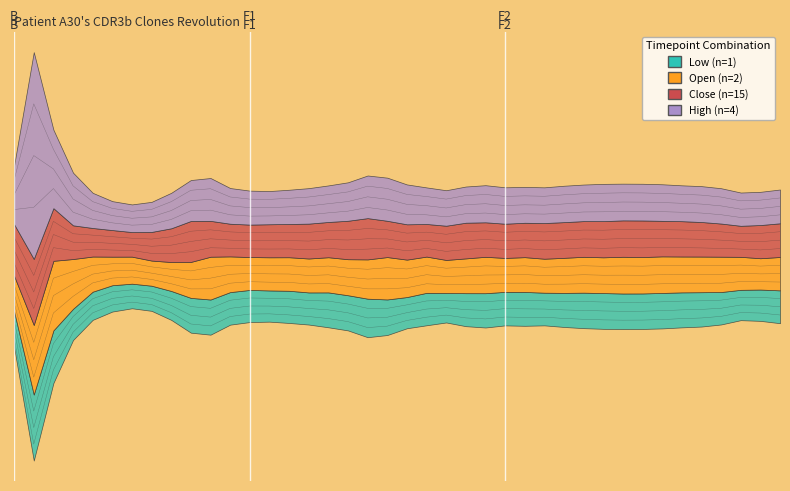

What is the average value of the Close series?

6.6